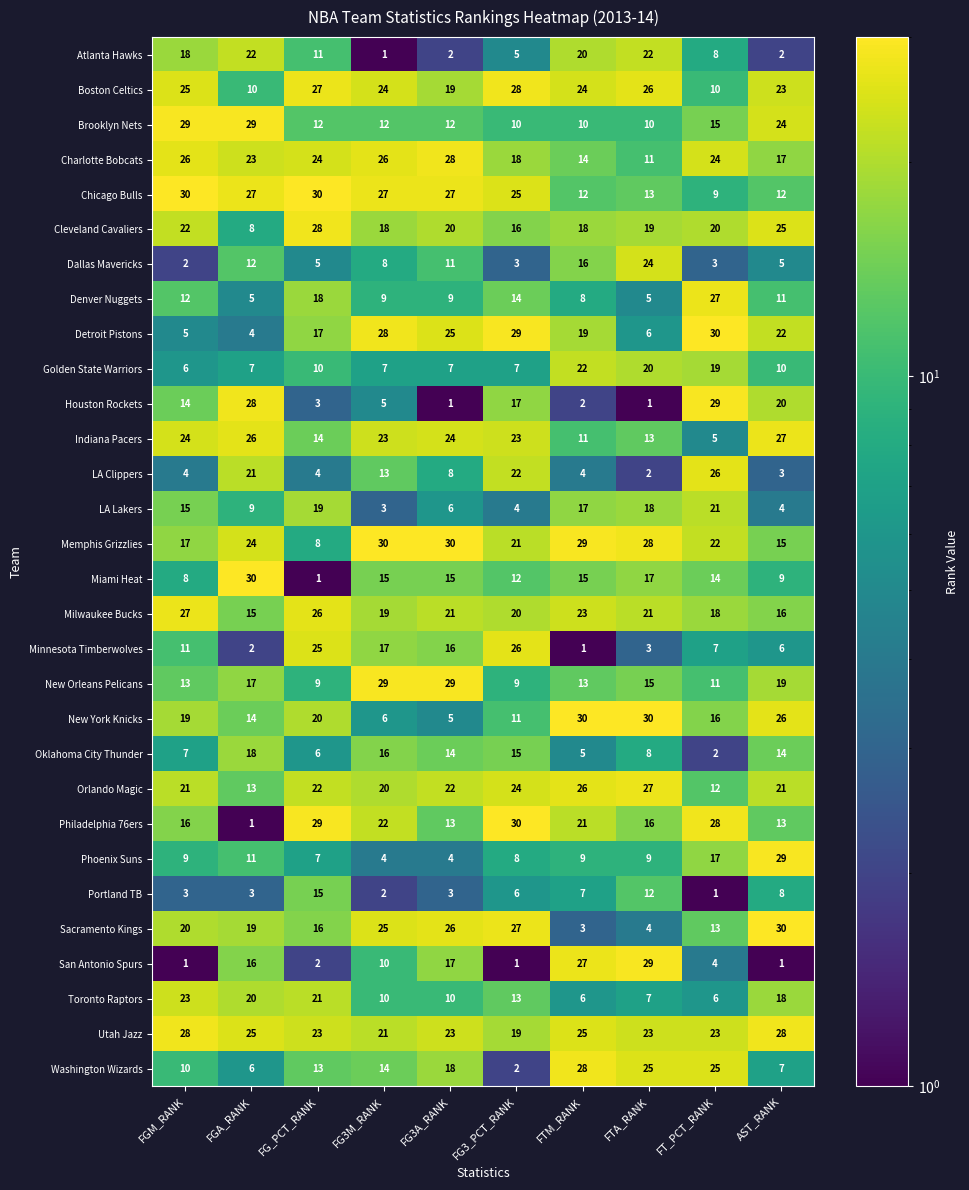

What is the difference between the maximum and minimum values in the Philadelphia 76ers series?

29